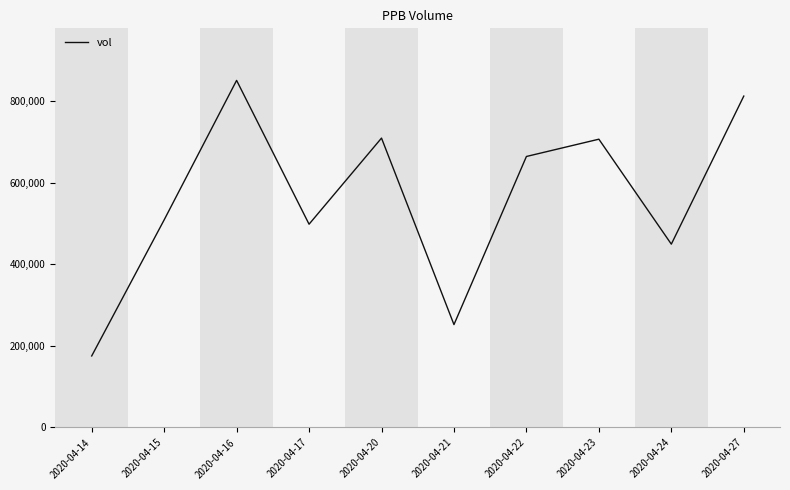

What is the difference between the values at 2020-04-16 and 2020-04-22?

186600